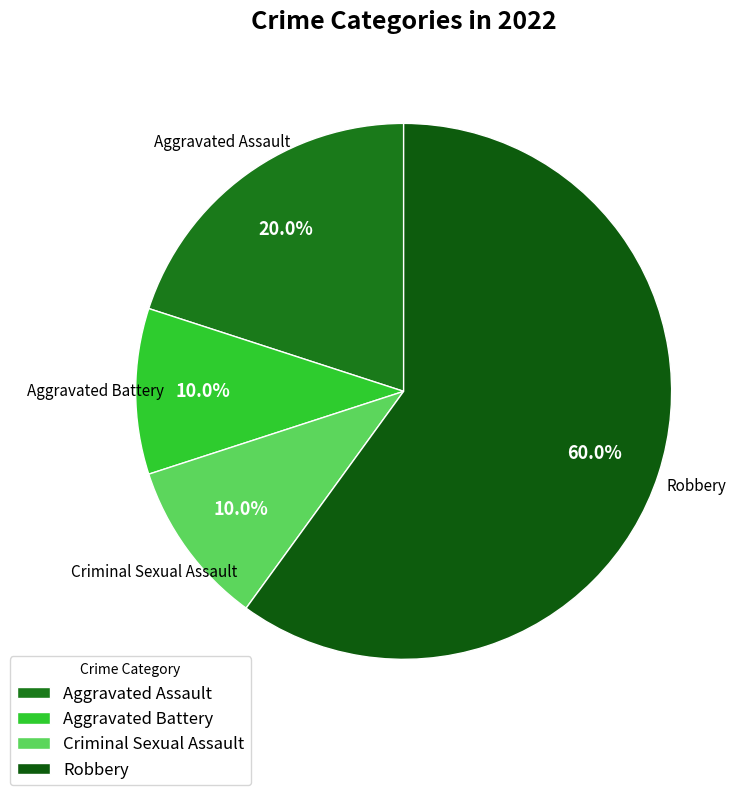

Combined, what portion of the pie is Robbery and Aggravated Battery?

70.0%